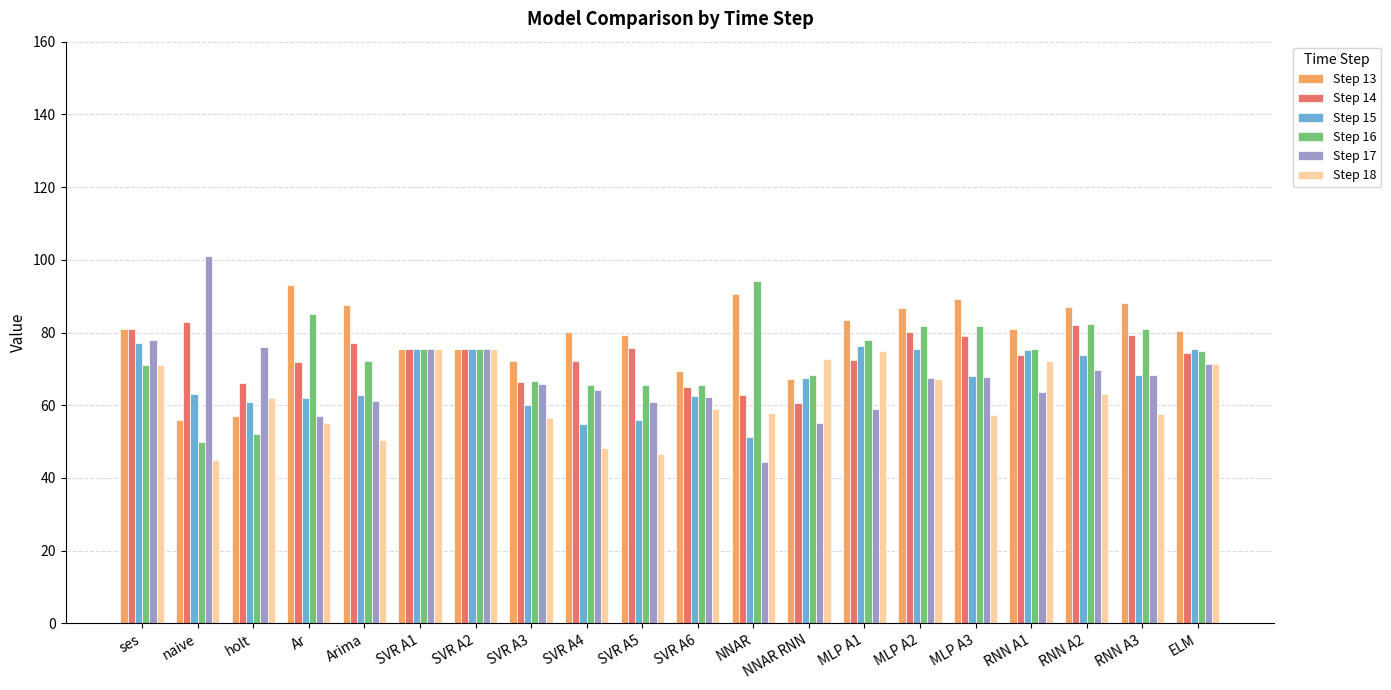

What is the difference between the highest and lowest values at Ar?

38.0